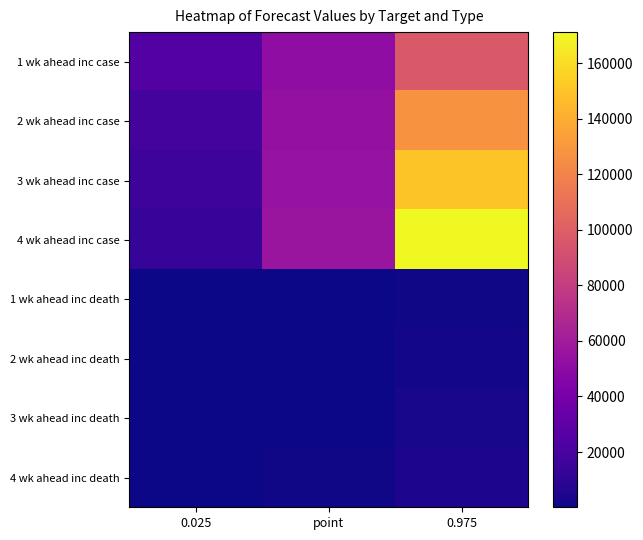

At which category does the chart reach its peak across all series?

0.975